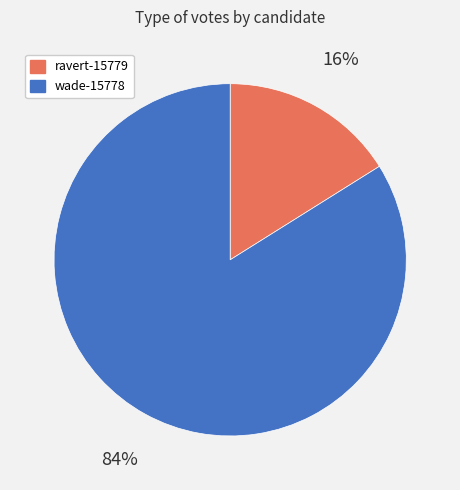

Is it true that wade-15778 is 78% of the pie?

False